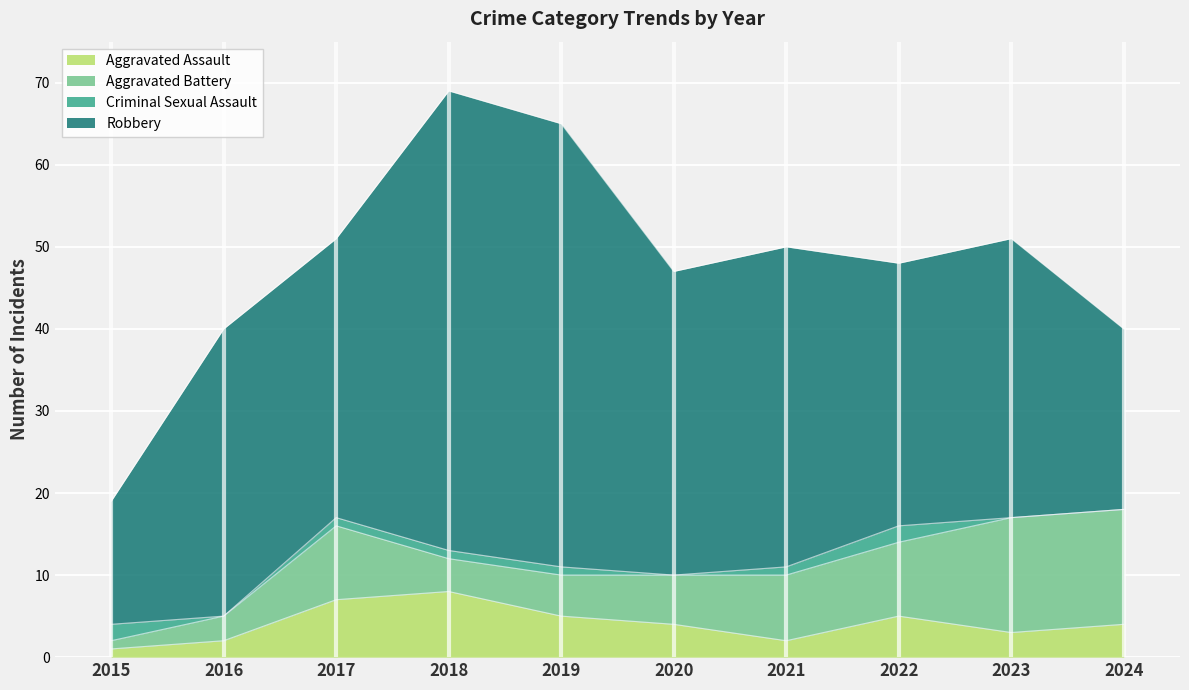

How many values in the Aggravated Assault series are below 4?

4